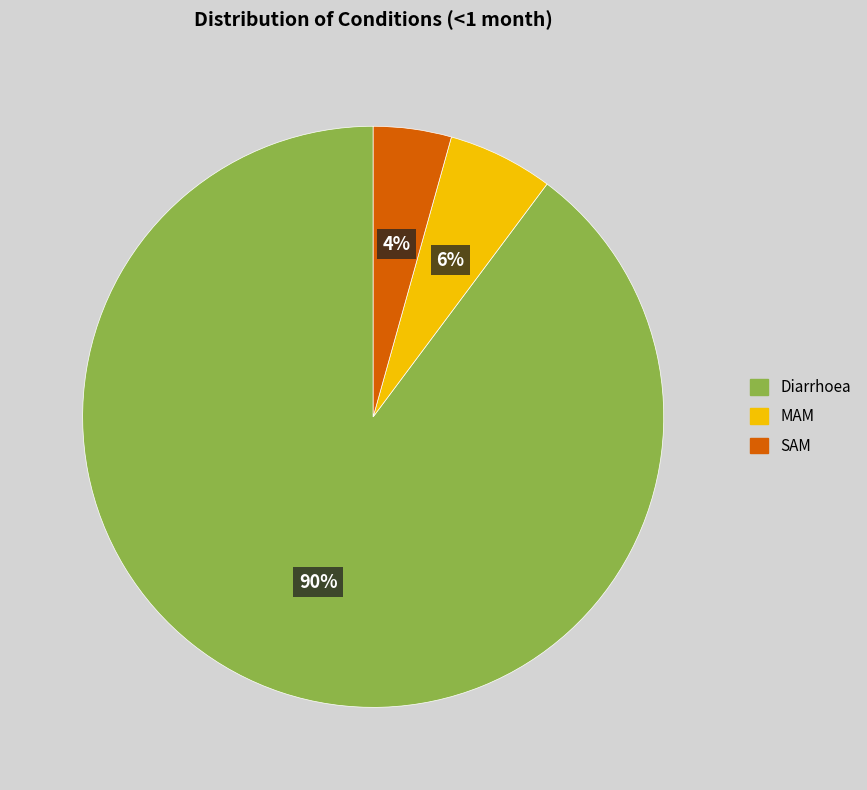

How many segments does this pie chart have?

3